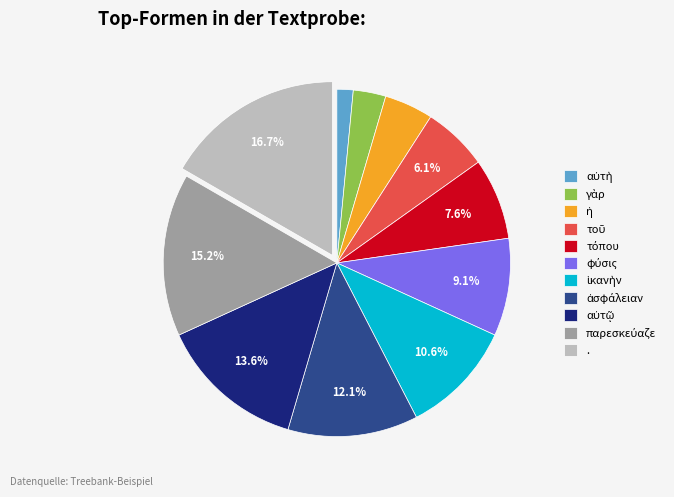

Is there a majority slice in this chart?

No